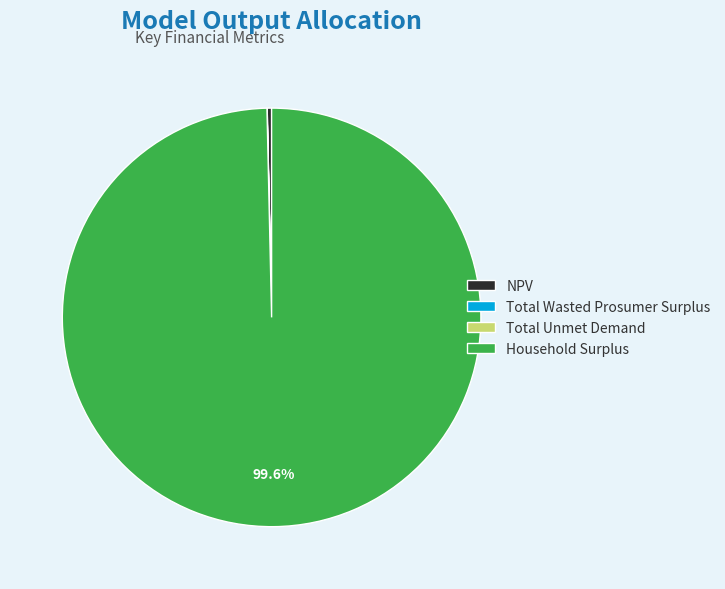

Do Household Surplus and NPV together represent more than half of the pie?

Yes